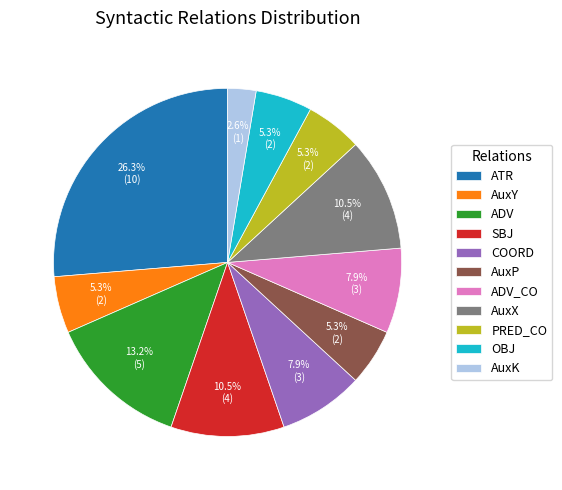

To the nearest percent, what is the average slice percentage?

9%